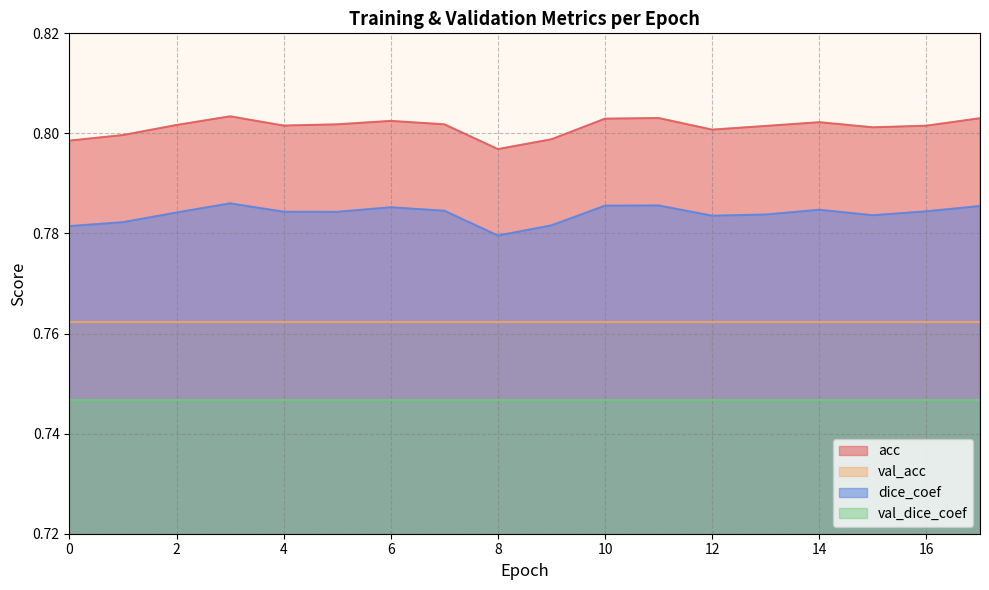

Between 4 and 12, which is larger?

4